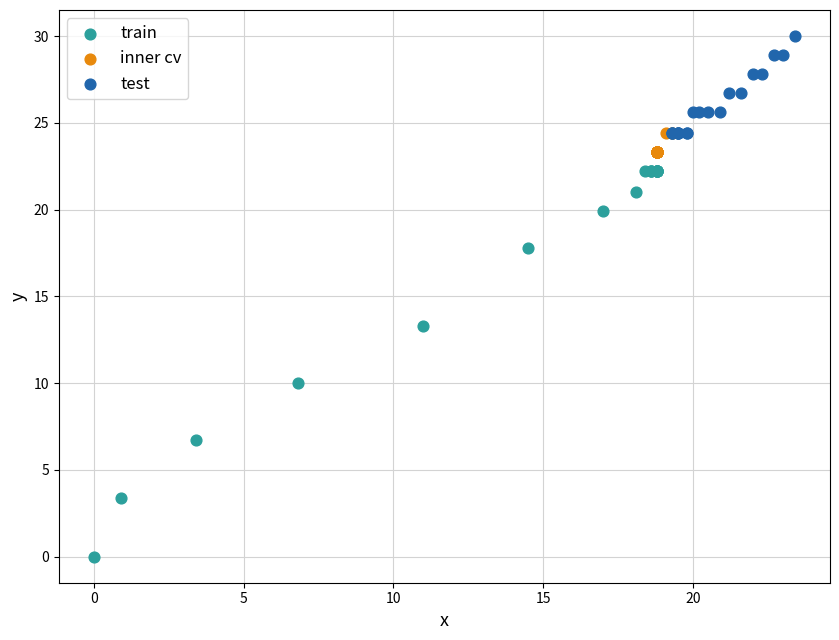

Which series has the largest Y range (max minus min)?

train